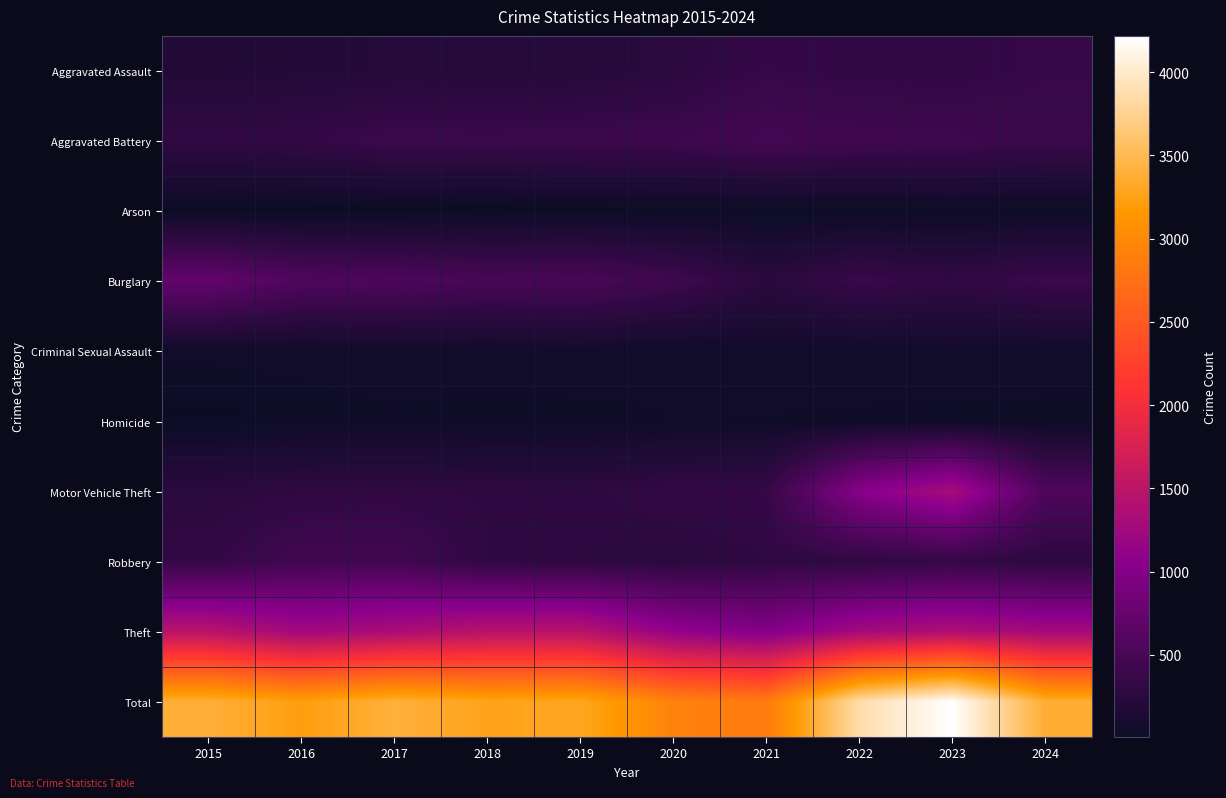

Rank the series by their maximum value, from lowest to highest.

Arson, Homicide, Criminal Sexual Assault, Aggravated Assault, Robbery, Aggravated Battery, Burglary, Motor Vehicle Theft, Theft, Total